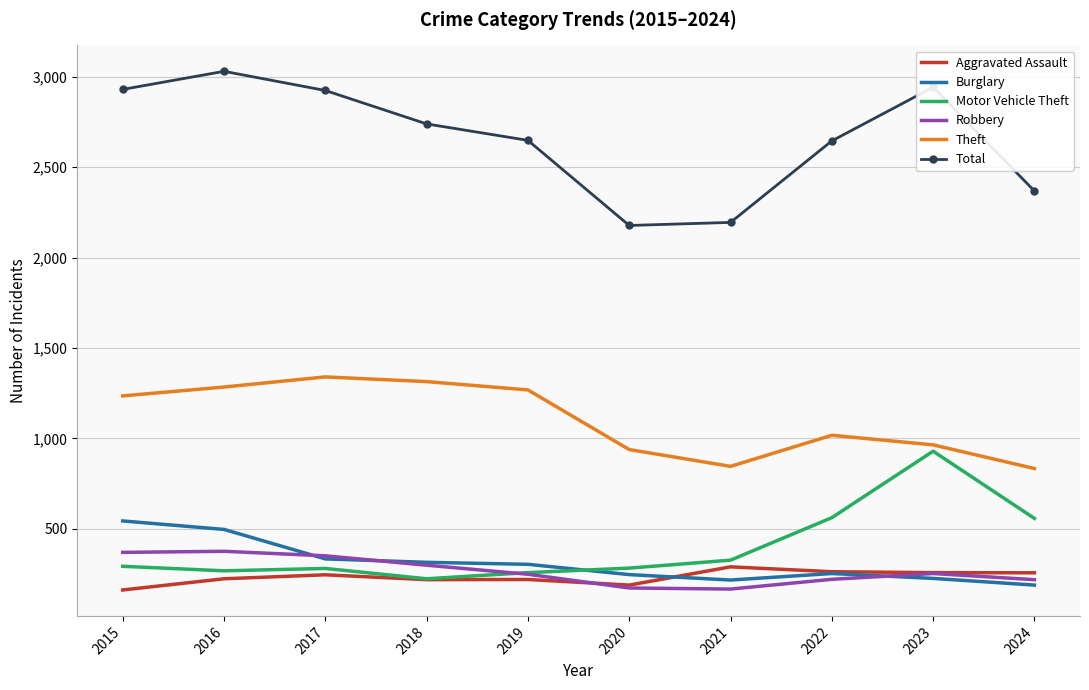

The Robbery series shows 248 at 2019. True or false?

True